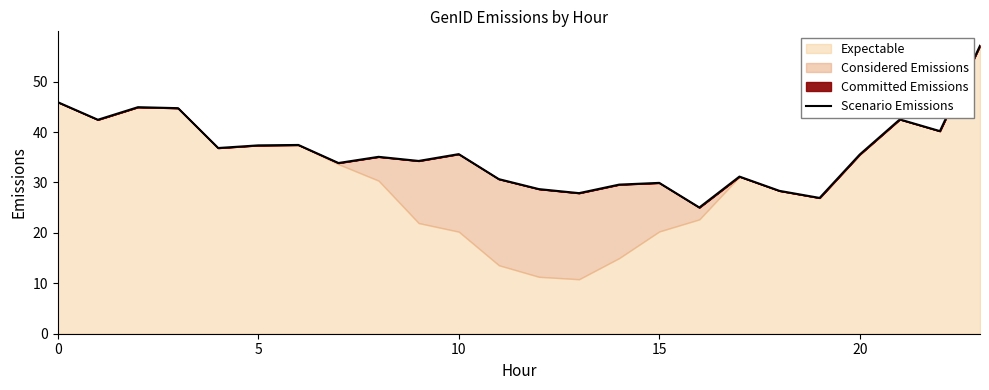

Count the number of values greater than 35.

13